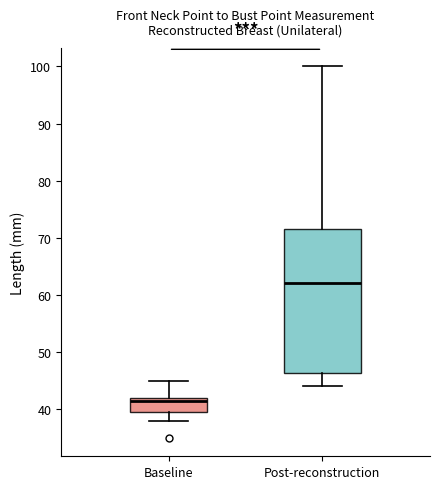

Reading left to right, transcribe this box plot: for each box, give where its median line is, the range the box spans, and where its two whiskers end, as read against the y-axis. The values are not printed on the chart, so give them approximately, as read against the axis.

Baseline: median 42 (just below the box's upper edge), box 40 to 42, whiskers 38 to 45
Post-reconstruction: median 62, box 46 to 72, whiskers 44 to 100